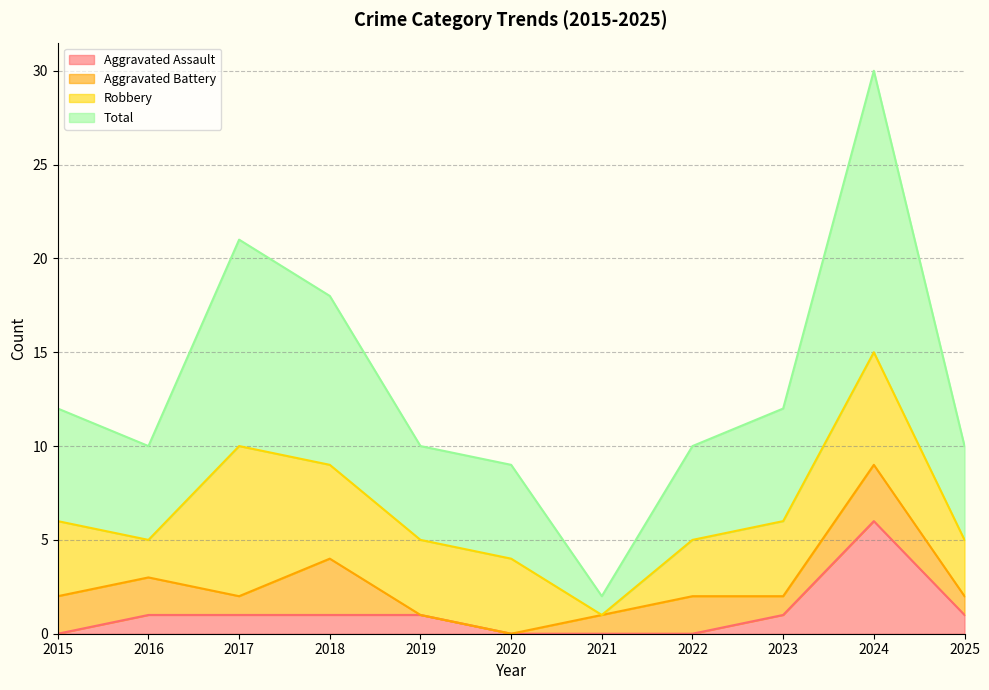

Which has a higher value, 2018 or 2024?

2024